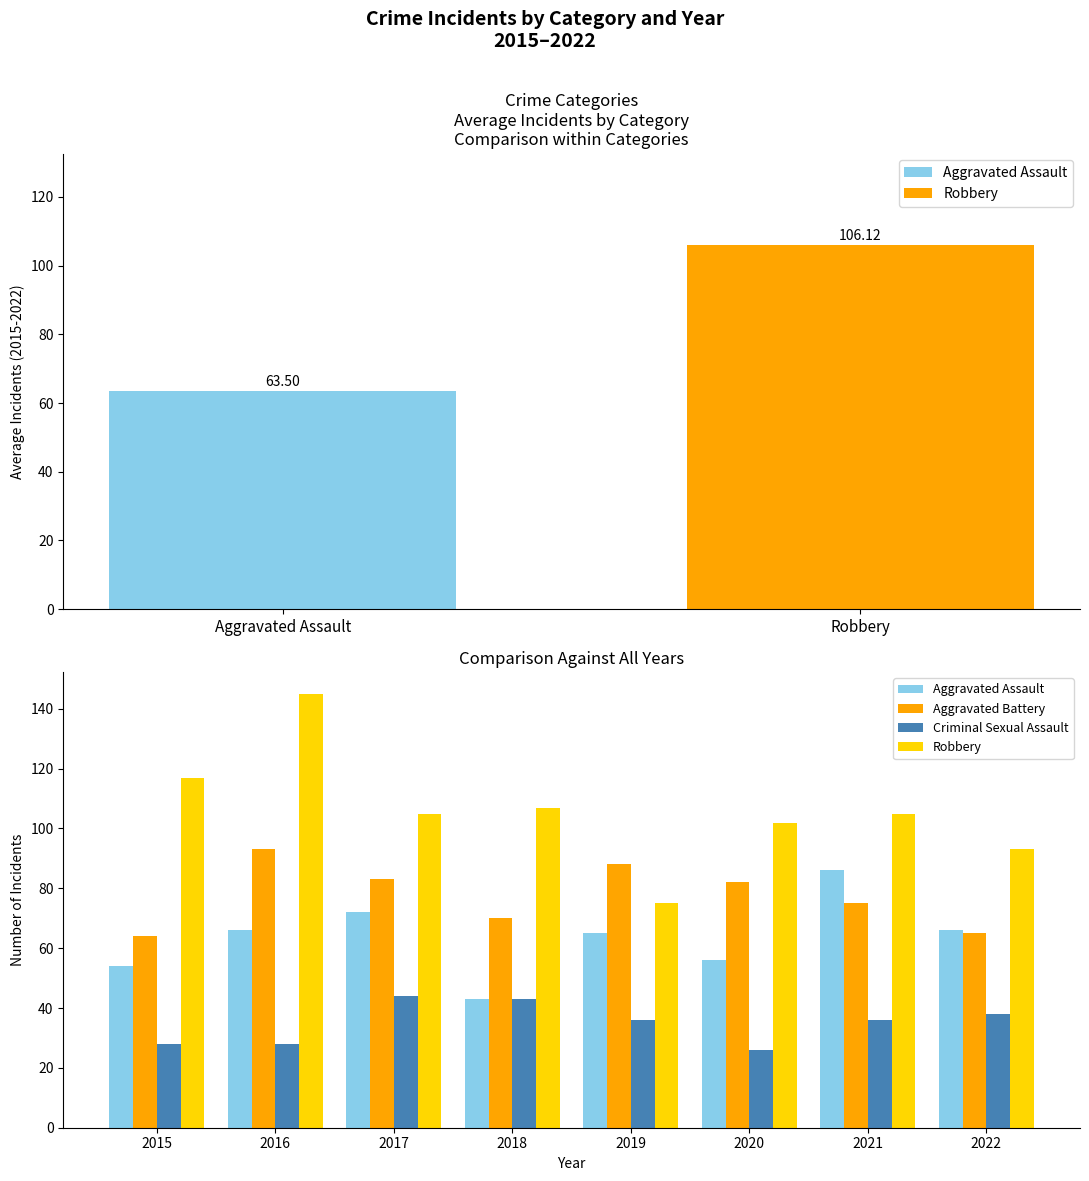

What is the sum of all Criminal Sexual Assault values?

279